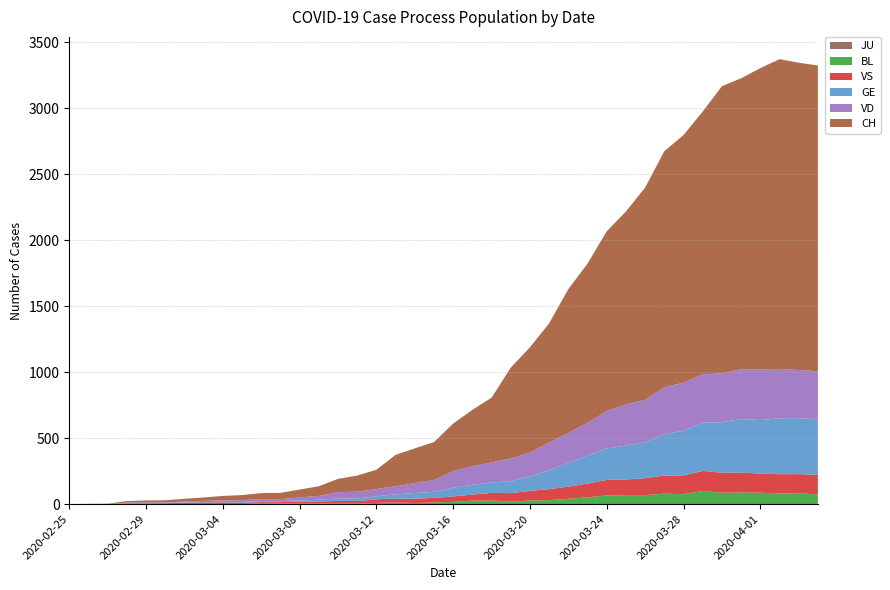

Reading left to right, transcribe all the data shown in this chart.

GE: 2020-02-25=0	2020-02-26=1	2020-02-27=1	2020-02-28=2	2020-02-29=3	2020-03-01=3	2020-03-02=3	2020-03-03=4	2020-03-04=4	2020-03-05=5	2020-03-06=7	2020-03-07=7	2020-03-08=9	2020-03-09=13	2020-03-10=18	2020-03-11=20	2020-03-12=23	2020-03-13=33	2020-03-14=43	2020-03-15=46	2020-03-16=66	2020-03-17=75	2020-03-18=78	2020-03-19=92	2020-03-20=109	2020-03-21=145	2020-03-22=179	2020-03-23=214	2020-03-24=238	2020-03-25=258	2020-03-26=272	2020-03-27=313	2020-03-28=339	2020-03-29=365	2020-03-30=382	2020-03-31=405	2020-04-01=406	2020-04-02=424	2020-04-03=424	2020-04-04=421
VS: 2020-02-25=0	2020-02-26=0	2020-02-27=0	2020-02-28=5	2020-02-29=5	2020-03-01=6	2020-03-02=9	2020-03-03=11	2020-03-04=12	2020-03-05=10	2020-03-06=11	2020-03-07=11	2020-03-08=15	2020-03-09=16	2020-03-10=19	2020-03-11=20	2020-03-12=27	2020-03-13=29	2020-03-14=33	2020-03-15=35	2020-03-16=41	2020-03-17=46	2020-03-18=58	2020-03-19=64	2020-03-20=73	2020-03-21=83	2020-03-22=92	2020-03-23=104	2020-03-24=117	2020-03-25=118	2020-03-26=128	2020-03-27=137	2020-03-28=142	2020-03-29=152	2020-03-30=152	2020-03-31=151	2020-04-01=145	2020-04-02=145	2020-04-03=145	2020-04-04=148
BL: 2020-02-25=0	2020-02-26=0	2020-02-27=0	2020-02-28=0	2020-02-29=1	2020-03-01=1	2020-03-02=1	2020-03-03=1	2020-03-04=1	2020-03-05=1	2020-03-06=4	2020-03-07=4	2020-03-08=4	2020-03-09=4	2020-03-10=5	2020-03-11=3	2020-03-12=9	2020-03-13=12	2020-03-14=8	2020-03-15=12	2020-03-16=17	2020-03-17=26	2020-03-18=27	2020-03-19=19	2020-03-20=27	2020-03-21=30	2020-03-22=40	2020-03-23=51	2020-03-24=66	2020-03-25=68	2020-03-26=68	2020-03-27=79	2020-03-28=75	2020-03-29=99	2020-03-30=86	2020-03-31=88	2020-04-01=86	2020-04-02=81	2020-04-03=82	2020-04-04=73
JU: 2020-02-25=0	2020-02-26=0	2020-02-27=0	2020-02-28=0	2020-02-29=0	2020-03-01=0	2020-03-02=0	2020-03-03=0	2020-03-04=0	2020-03-05=0	2020-03-06=0	2020-03-07=0	2020-03-08=0	2020-03-09=0	2020-03-10=0	2020-03-11=0	2020-03-12=0	2020-03-13=0	2020-03-14=0	2020-03-15=0	2020-03-16=0	2020-03-17=0	2020-03-18=0	2020-03-19=0	2020-03-20=0	2020-03-21=0	2020-03-22=0	2020-03-23=0	2020-03-24=0	2020-03-25=0	2020-03-26=0	2020-03-27=0	2020-03-28=0	2020-03-29=0	2020-03-30=0	2020-03-31=0	2020-04-01=0	2020-04-02=0	2020-04-03=0	2020-04-04=0
VD: 2020-02-25=0	2020-02-26=0	2020-02-27=0	2020-02-28=4	2020-02-29=4	2020-03-01=4	2020-03-02=6	2020-03-03=8	2020-03-04=11	2020-03-05=14	2020-03-06=15	2020-03-07=16	2020-03-08=22	2020-03-09=29	2020-03-10=48	2020-03-11=51	2020-03-12=55	2020-03-13=61	2020-03-14=75	2020-03-15=90	2020-03-16=126	2020-03-17=140	2020-03-18=153	2020-03-19=170	2020-03-20=182	2020-03-21=209	2020-03-22=229	2020-03-23=247	2020-03-24=283	2020-03-25=311	2020-03-26=322	2020-03-27=356	2020-03-28=364	2020-03-29=367	2020-03-30=370	2020-03-31=378	2020-04-01=383	2020-04-02=374	2020-04-03=365	2020-04-04=365
CH: 2020-02-25=0	2020-02-26=1	2020-02-27=2	2020-02-28=12	2020-02-29=14	2020-03-01=15	2020-03-02=21	2020-03-03=26	2020-03-04=34	2020-03-05=38	2020-03-06=46	2020-03-07=47	2020-03-08=60	2020-03-09=73	2020-03-10=101	2020-03-11=122	2020-03-12=146	2020-03-13=238	2020-03-14=263	2020-03-15=287	2020-03-16=360	2020-03-17=427	2020-03-18=490	2020-03-19=689	2020-03-20=797	2020-03-21=903	2020-03-22=1089	2020-03-23=1206	2020-03-24=1363	2020-03-25=1462	2020-03-26=1608	2020-03-27=1789	2020-03-28=1876	2020-03-29=1991	2020-03-30=2176	2020-03-31=2204	2020-04-01=2283	2020-04-02=2347	2020-04-03=2328	2020-04-04=2316